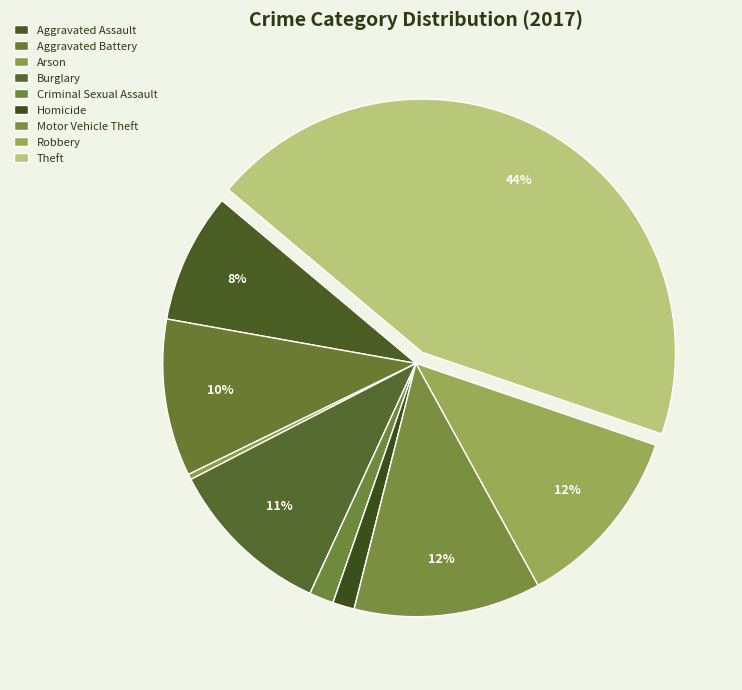

What is the change in value from Criminal Sexual Assault to Motor Vehicle Theft?

+60